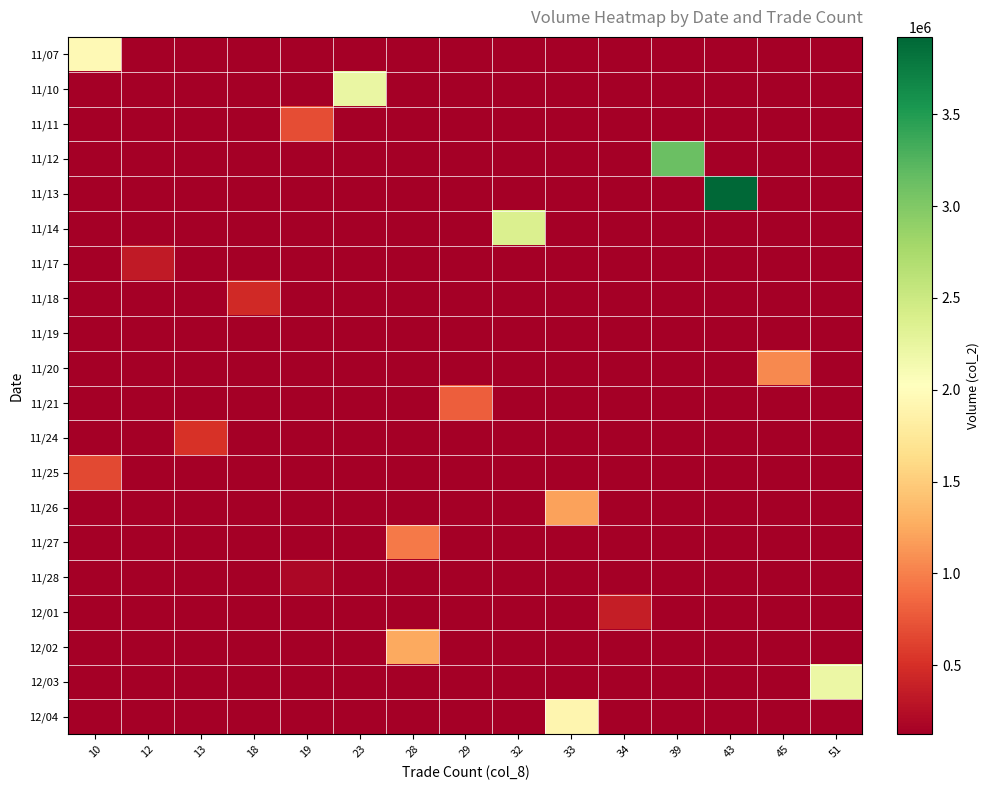

At which category is the sum across all series the highest?

43